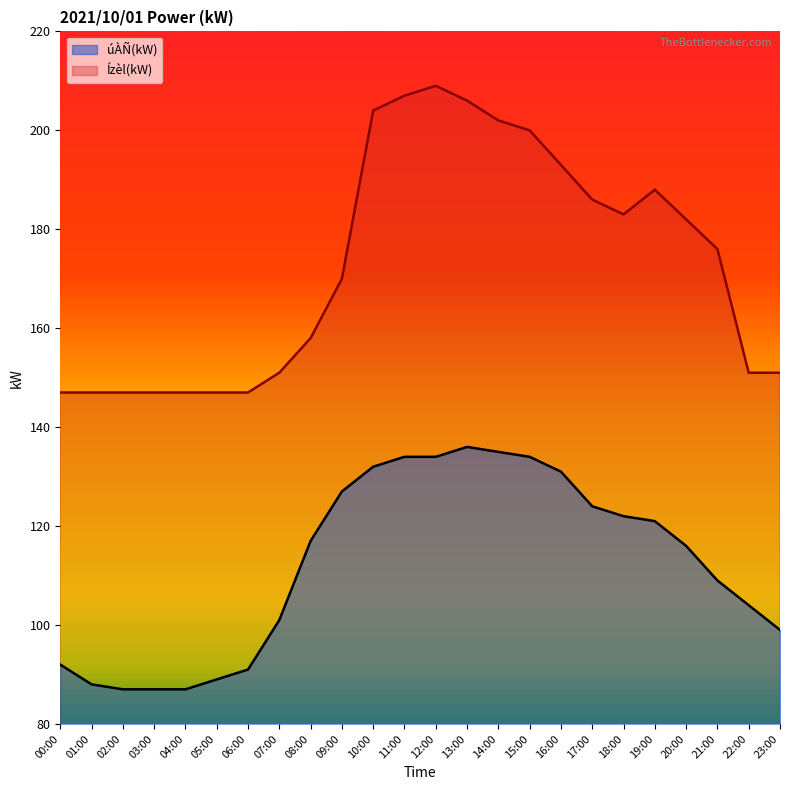

What is the value of the Ízèl(kW) point at the 3rd from the left?

147